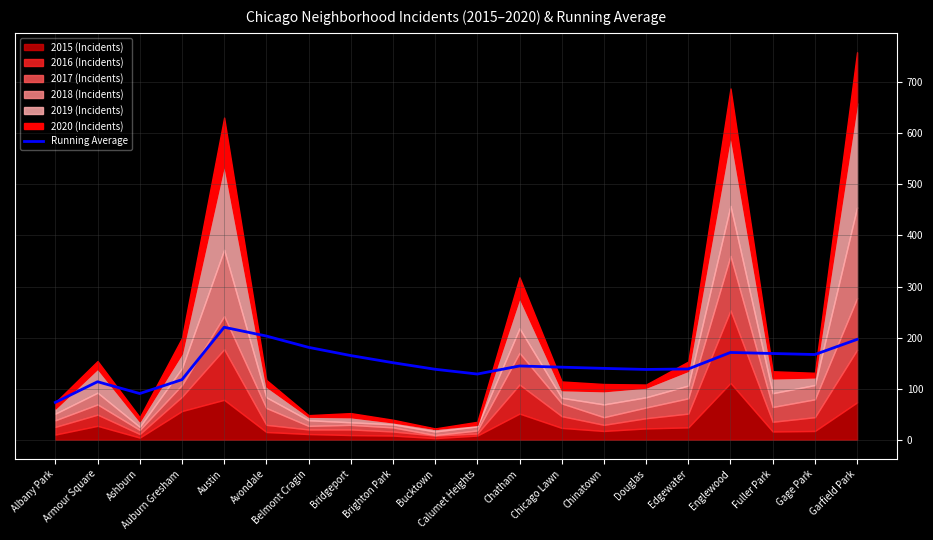

Read the value at Belmont Cragin.

180.9